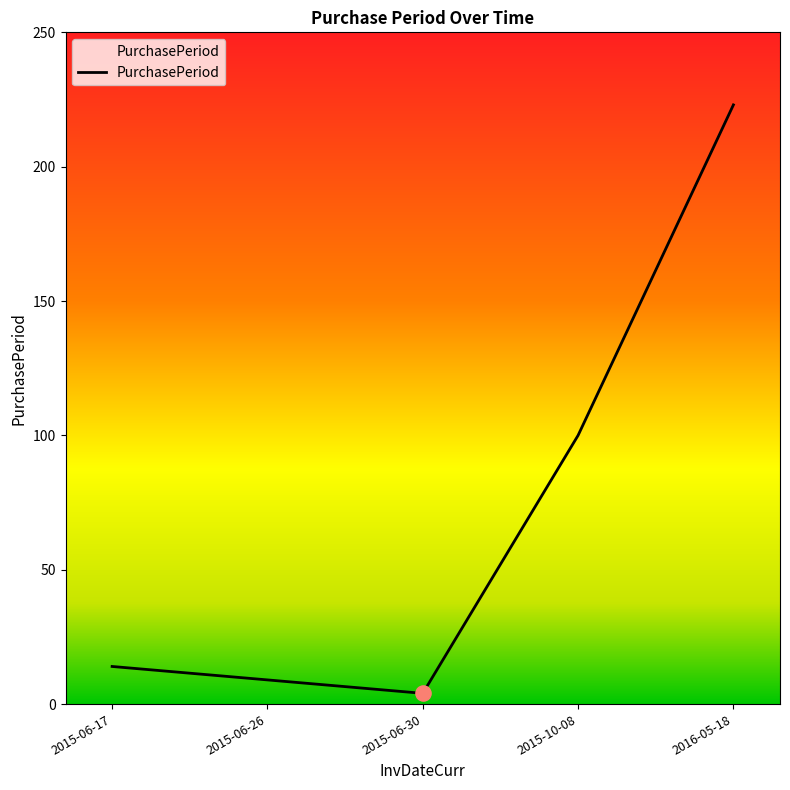

What is the change in value from 2015-06-17 to 2015-06-26?

-5